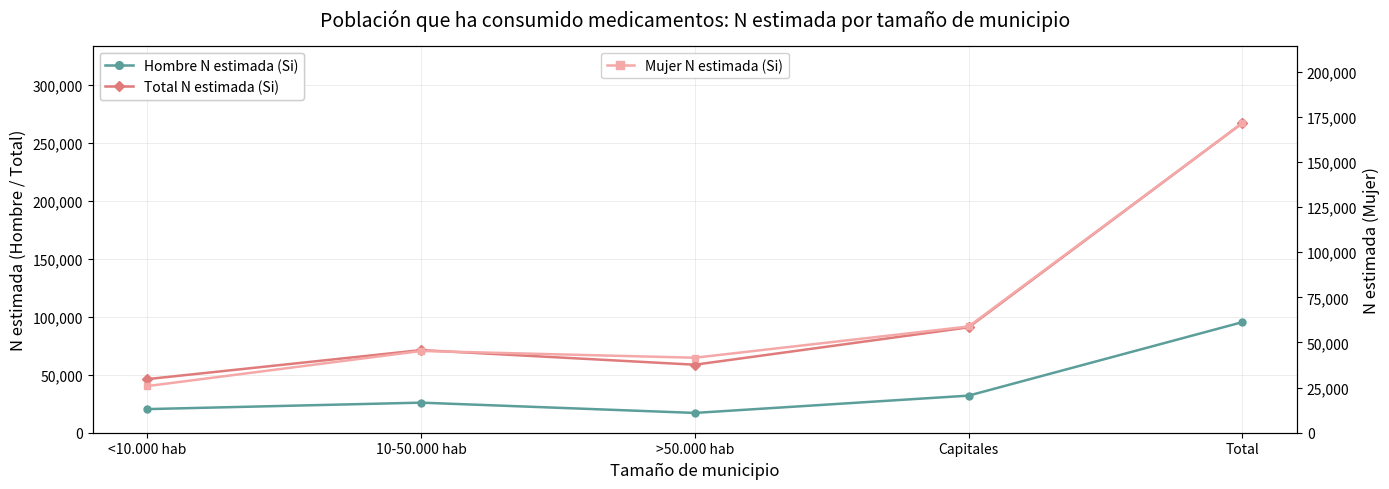

How many values in the Hombre N estimada (Si) series are below 25913?

2